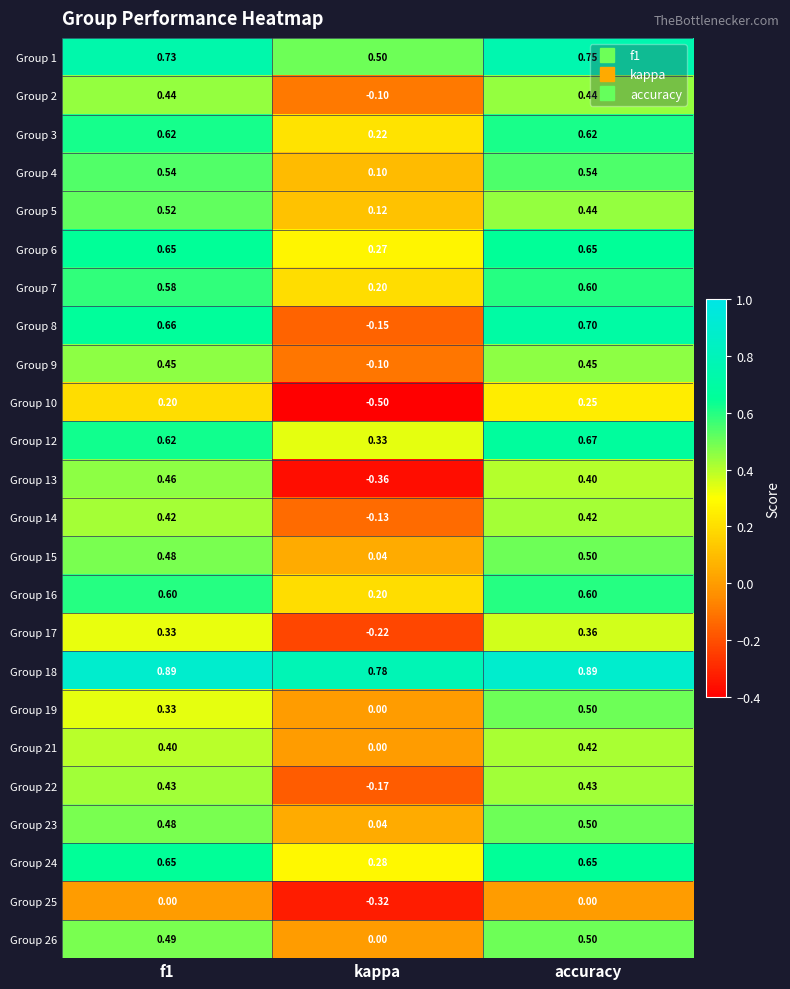

At which label is Group 16 closest to 0?

kappa